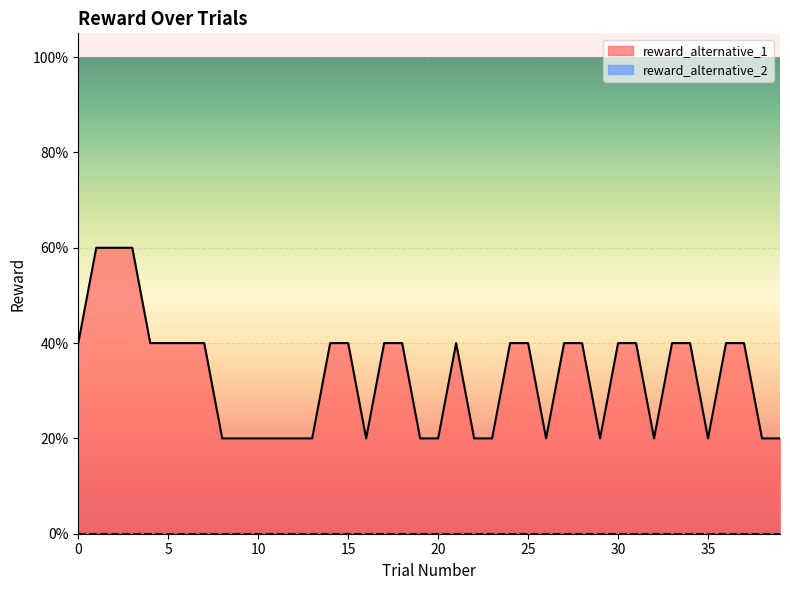

What are all the series names shown in the legend?

reward_alternative_1, reward_alternative_2